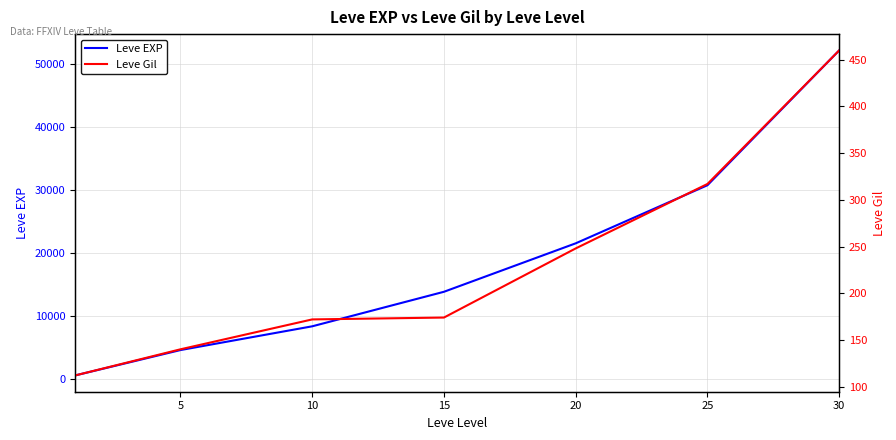

List the series in order of their peak value, lowest first.

Leve Gil, Leve EXP